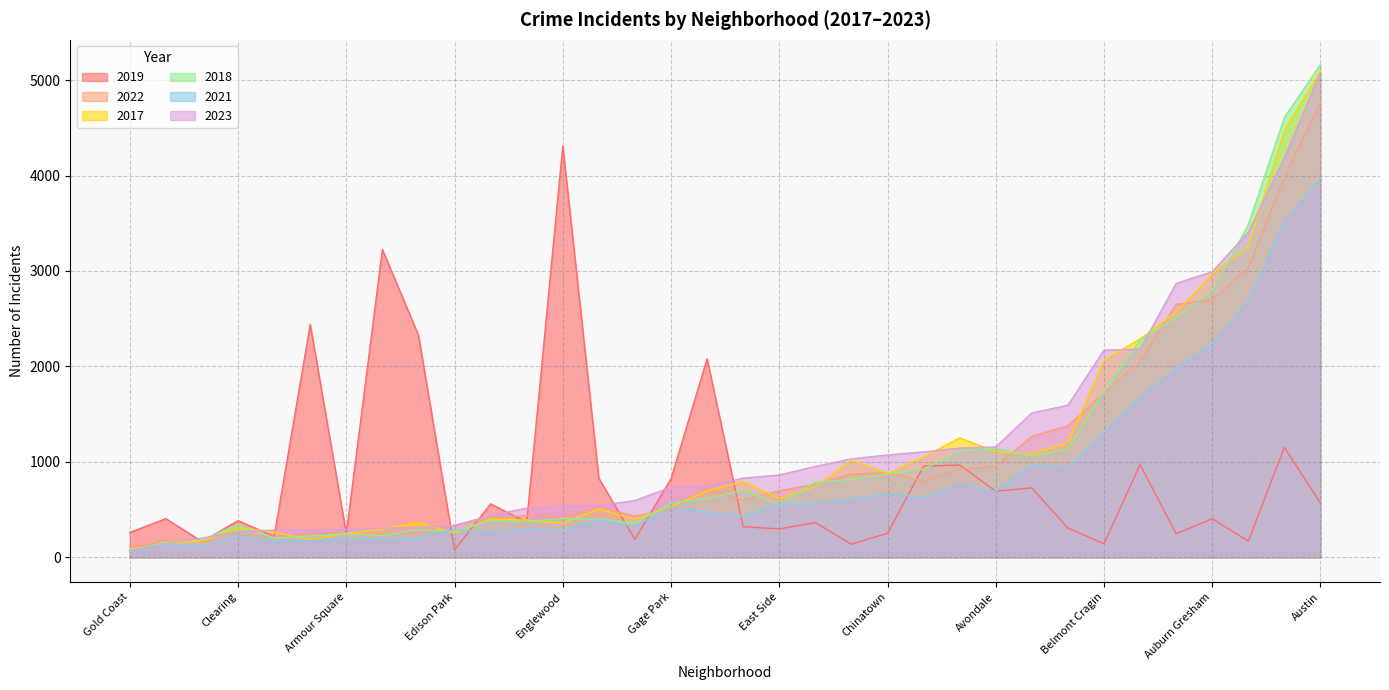

At which category is the sum across all series the highest?

Austin